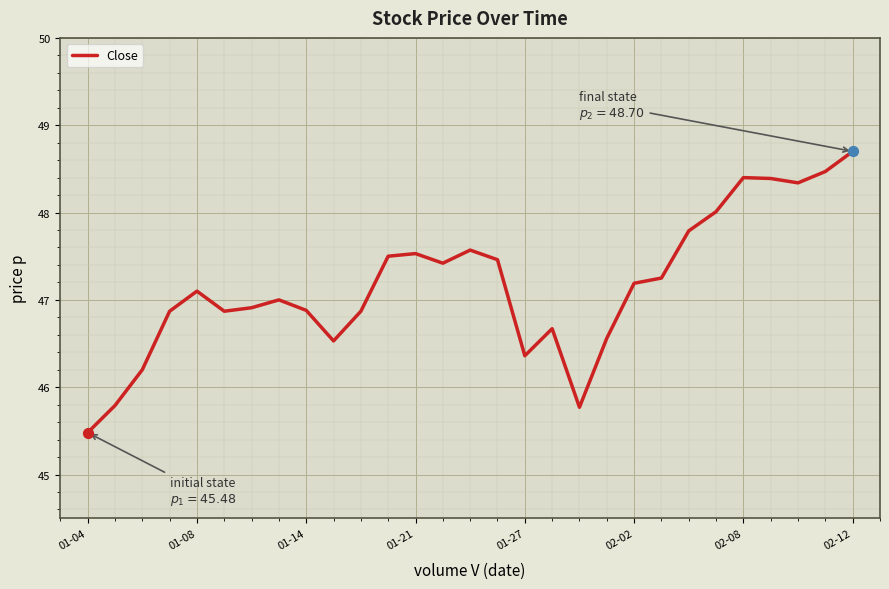

What is the greatest value displayed?

48.7